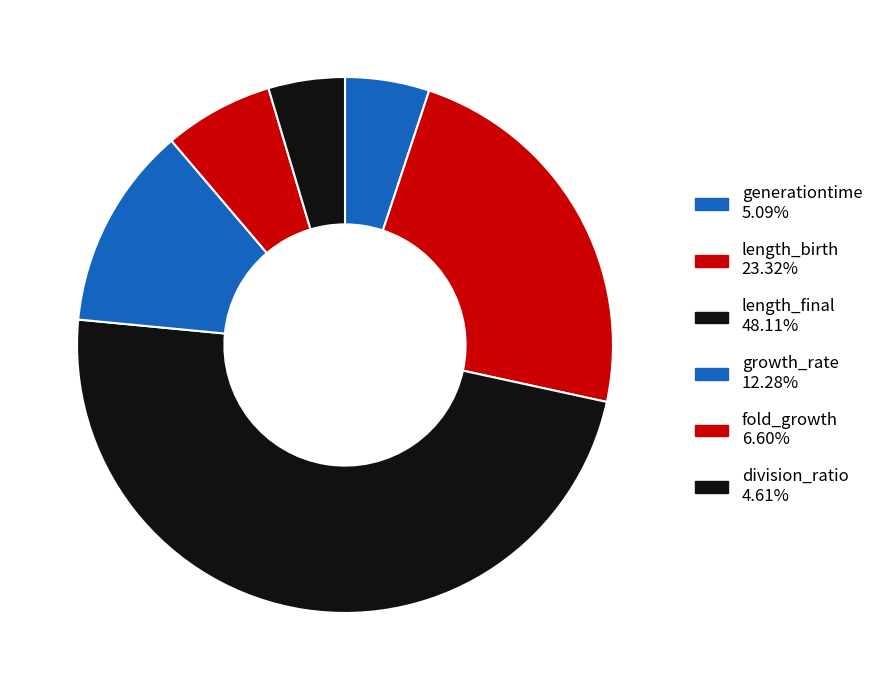

What percentage is the growth_rate slice, to the nearest percent?

12%